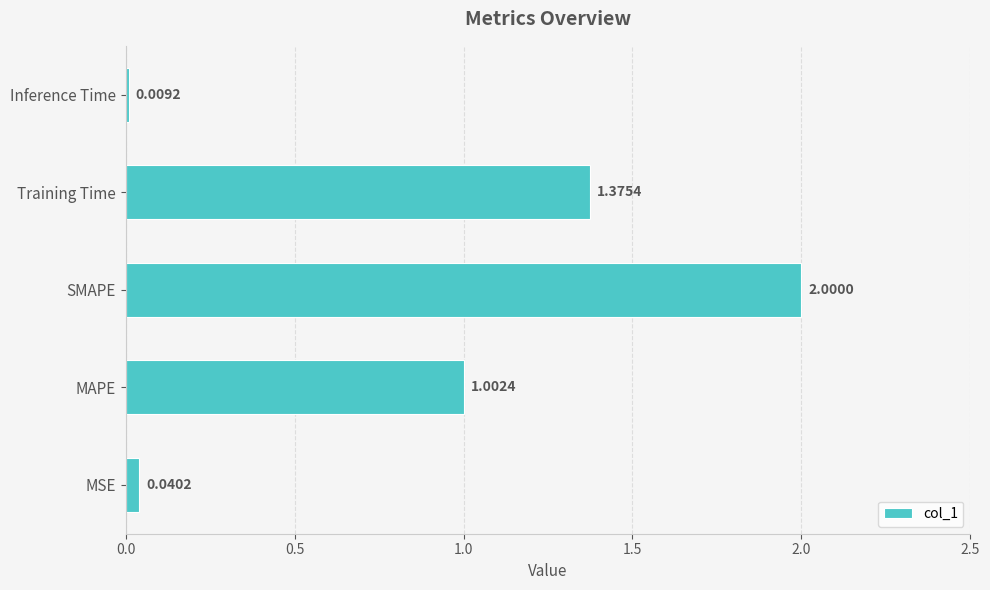

How many data points are less than 1?

2